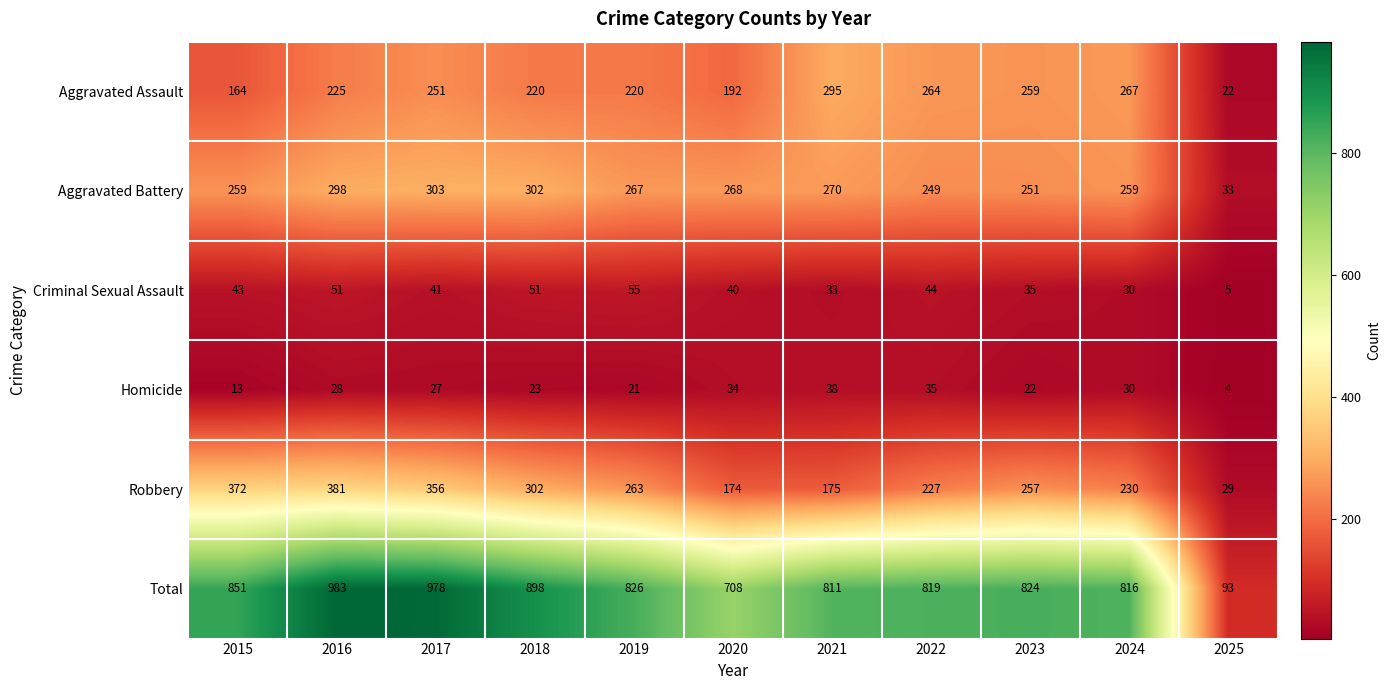

The value of Aggravated Battery at 2017 is 148. True or false?

False